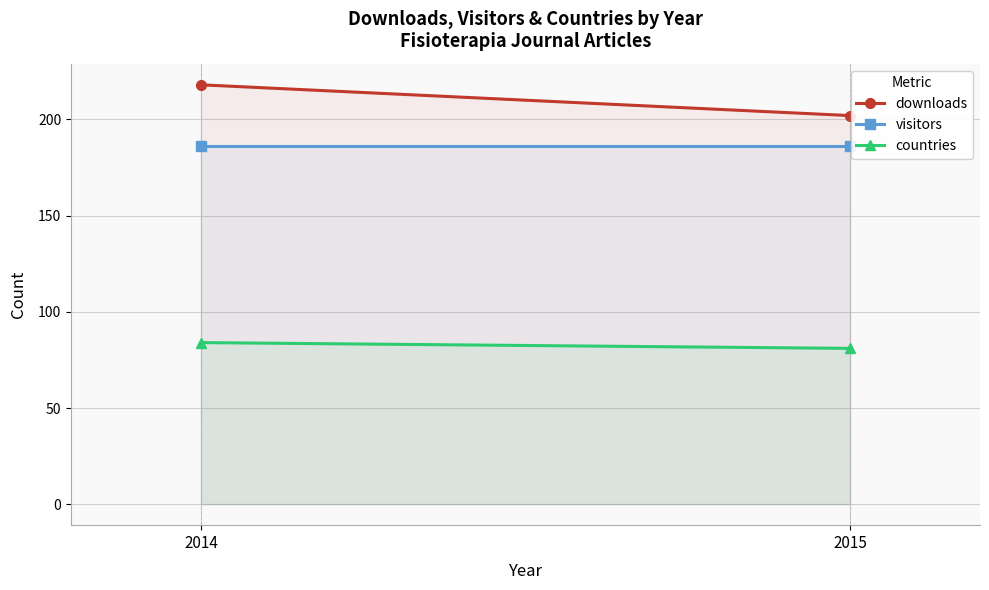

What value does the countries series have at 2015?

81